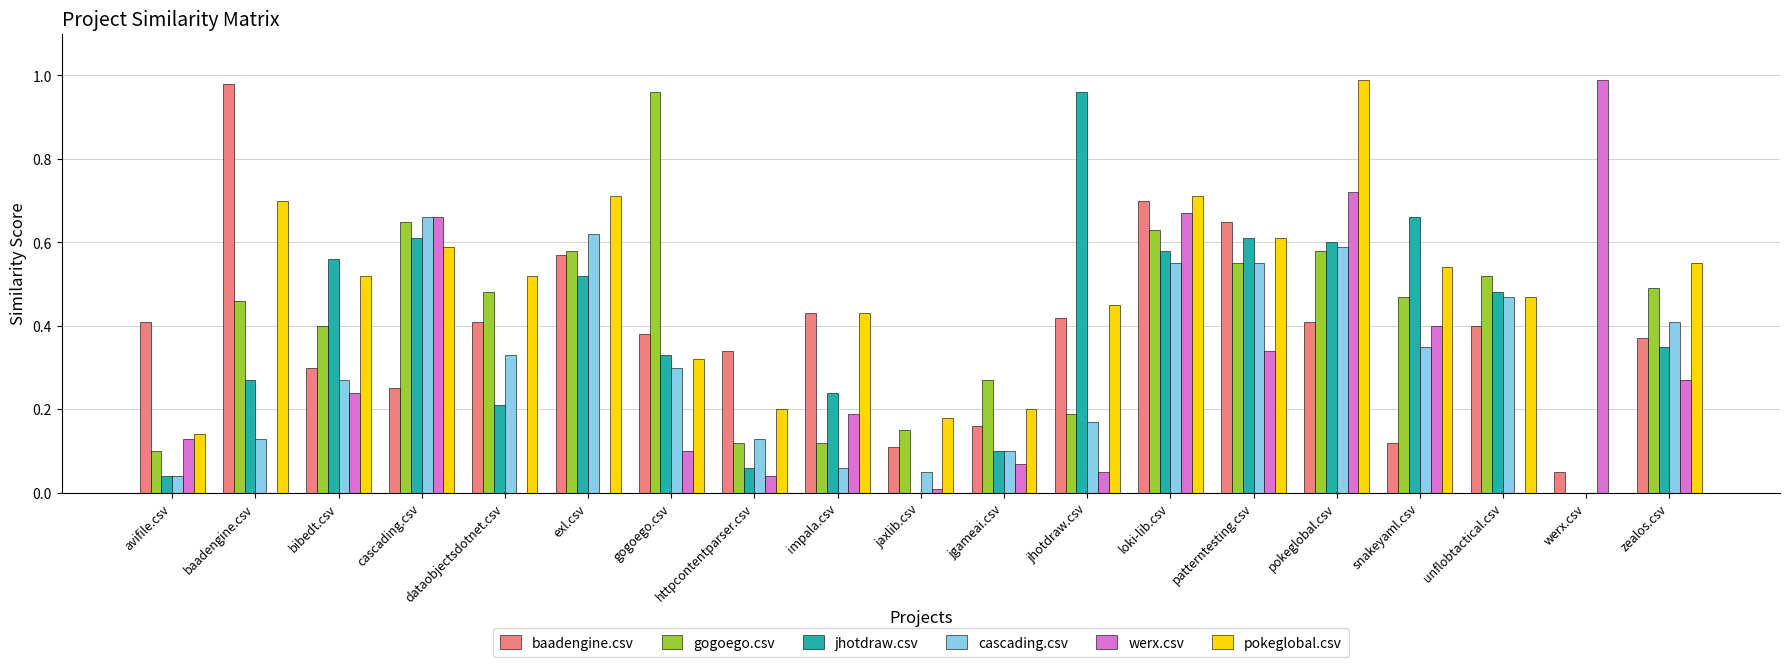

How many groups of bars are there?

19